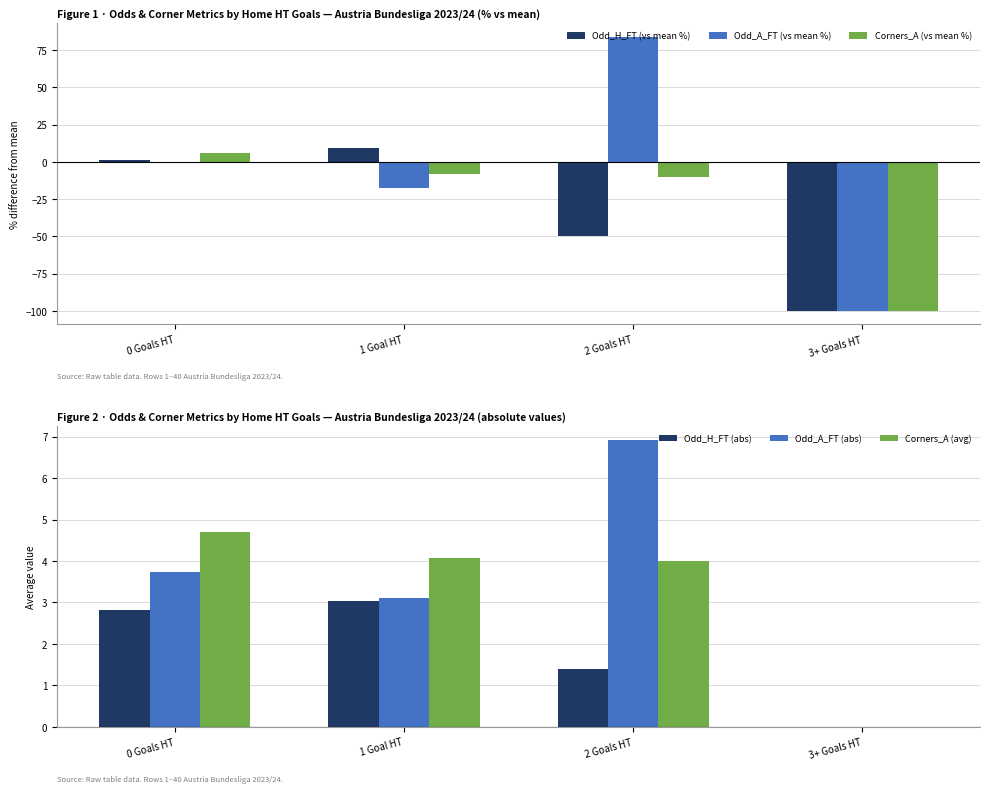

Between 1 Goal HT and 2 Goals HT, which series saw the biggest shift?

Odd_A_FT (vs mean %)